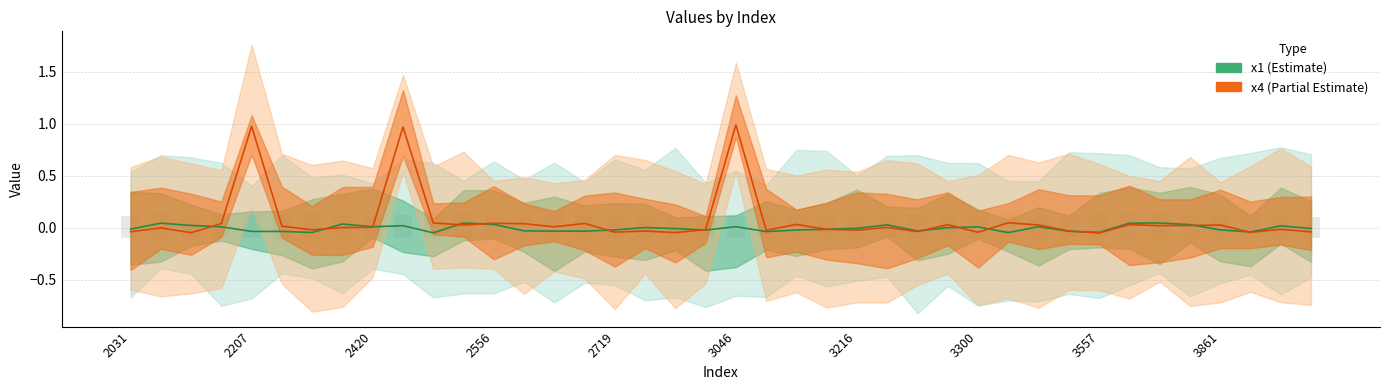

Count the number of values greater than 0.

22